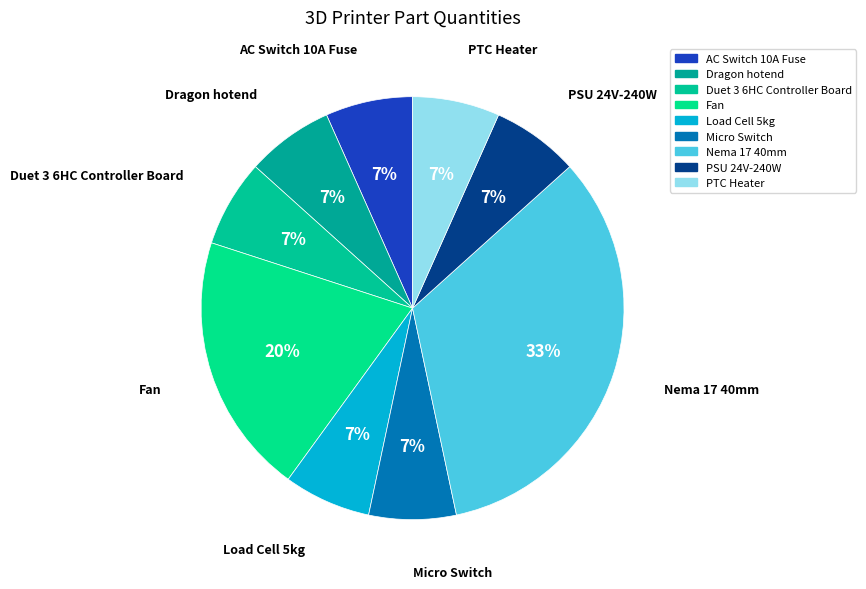

Approximately how many times larger is the value at Duet 3 6HC Controller Board compared to Micro Switch?

1.0